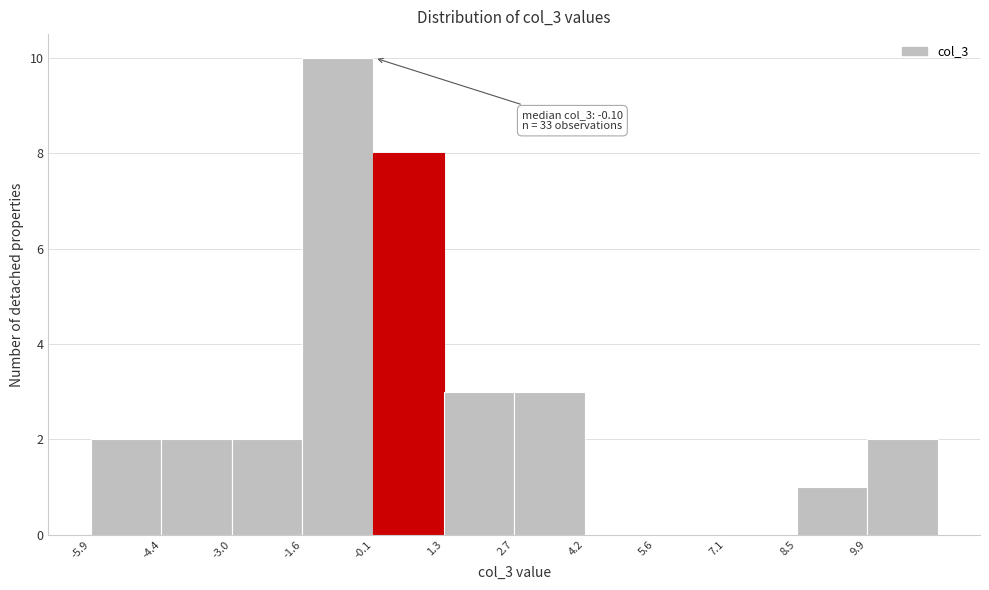

Over which range of the x-axis is the bar tallest?

-1.6 to -0.2